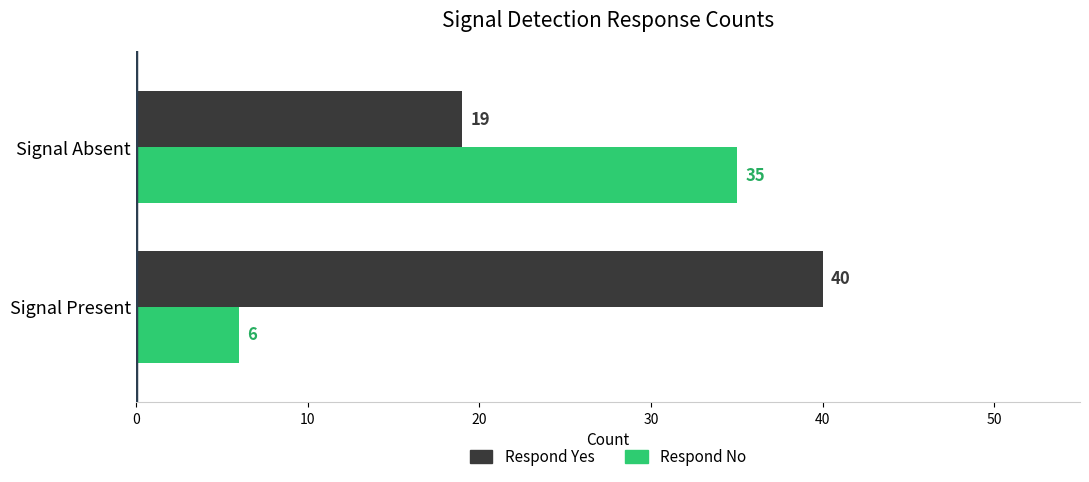

How many categories are shown in the chart?

2